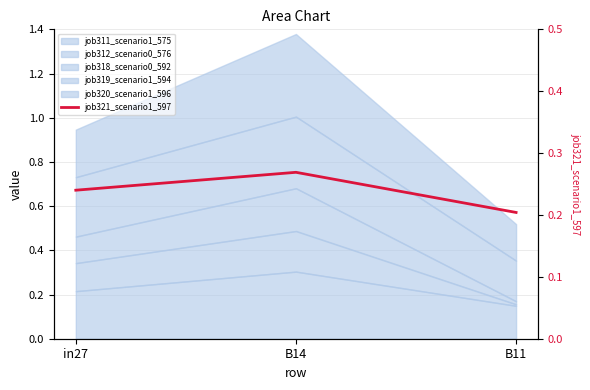

How many lines are shown in the chart?

1